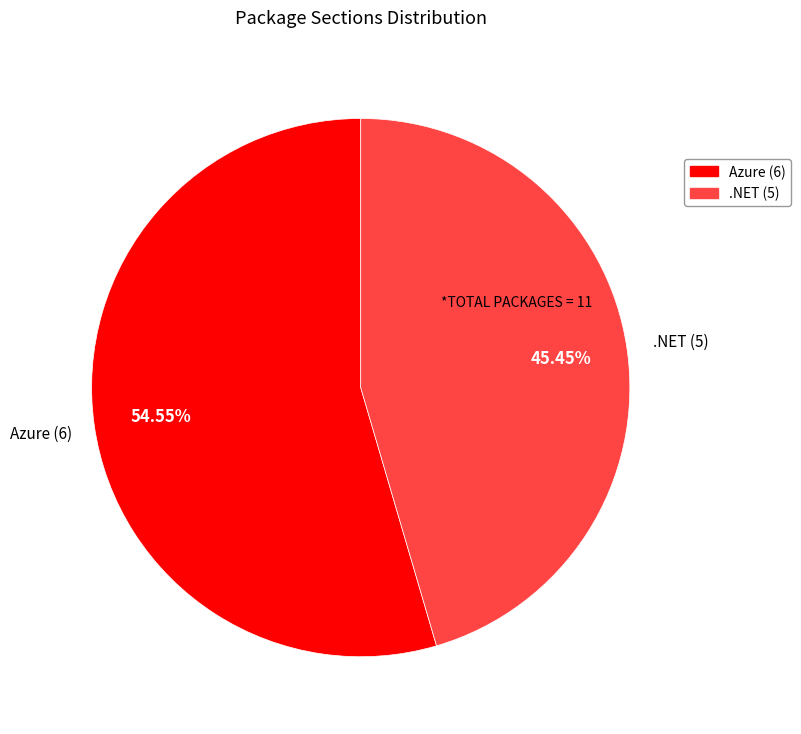

What is the ratio of the value at Azure to the value at .NET?

1.2